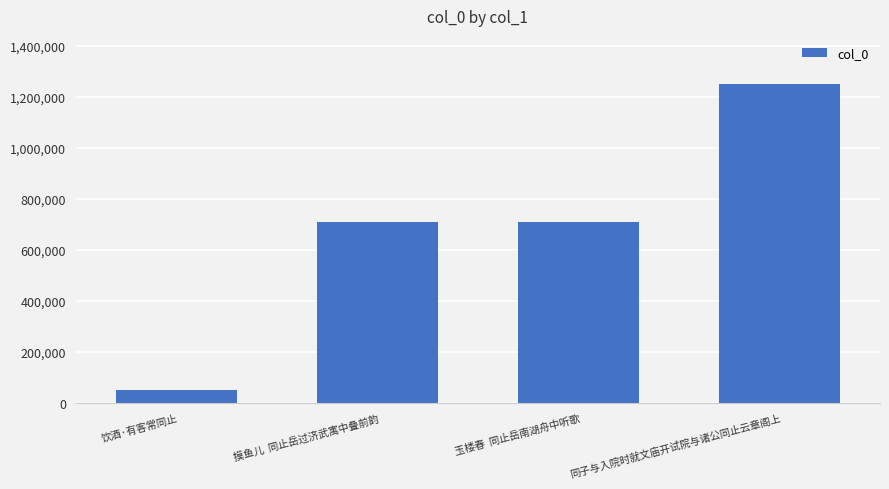

What is the approximate value at 饮酒·有客常同止, to the nearest 100?

50900